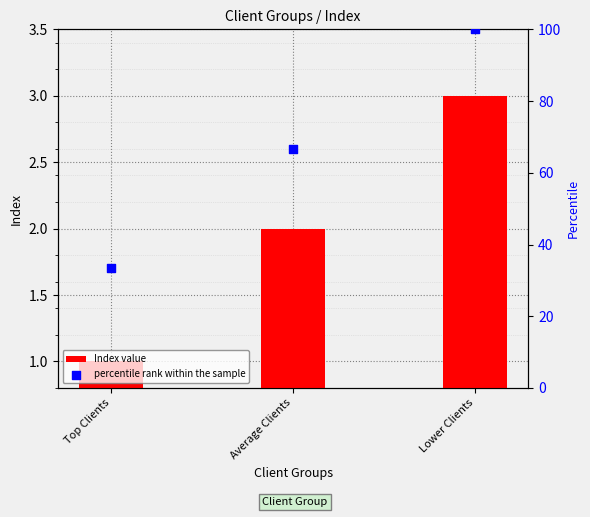

At which category is the sum across all series the highest?

Lower Clients